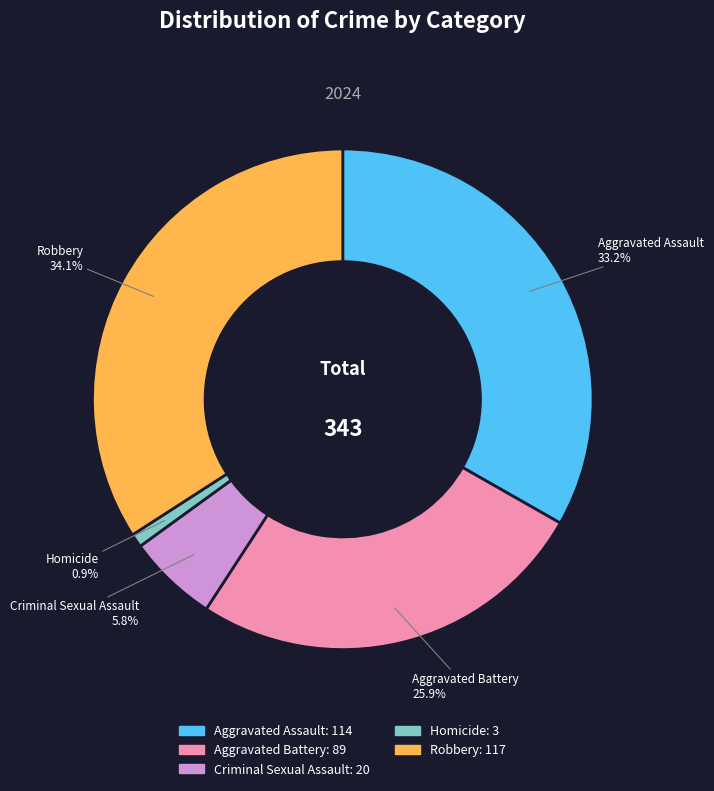

Combined, what portion of the pie is Robbery and Aggravated Battery?

60.1%